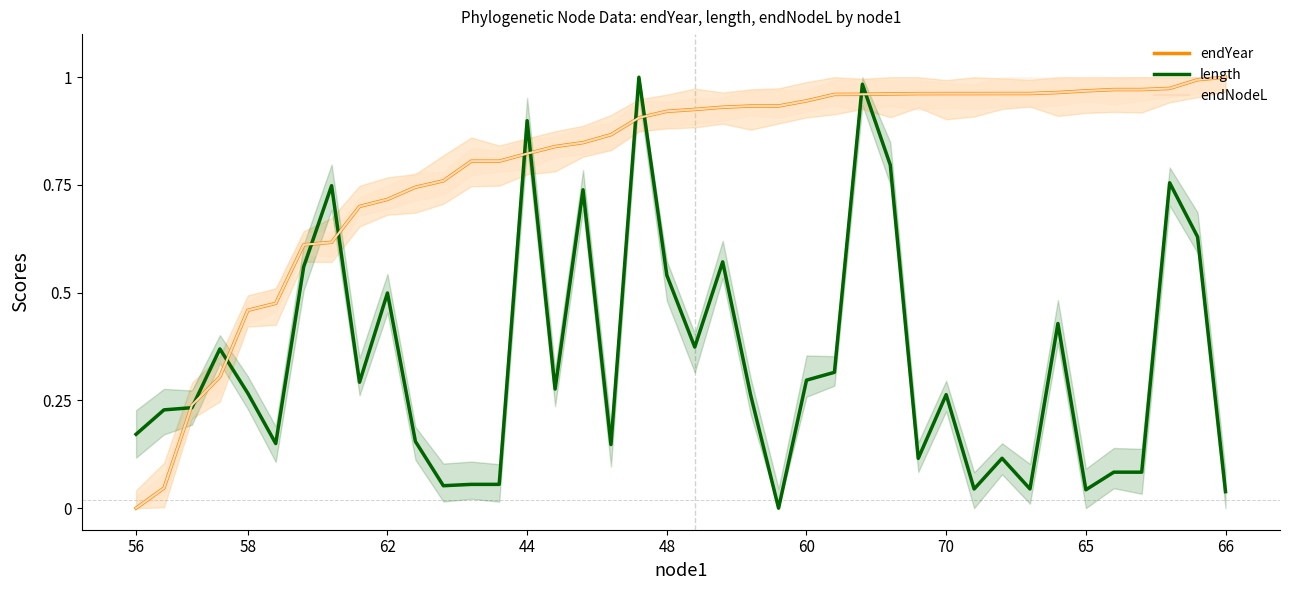

At how many categories does at least one series exceed 0?

40